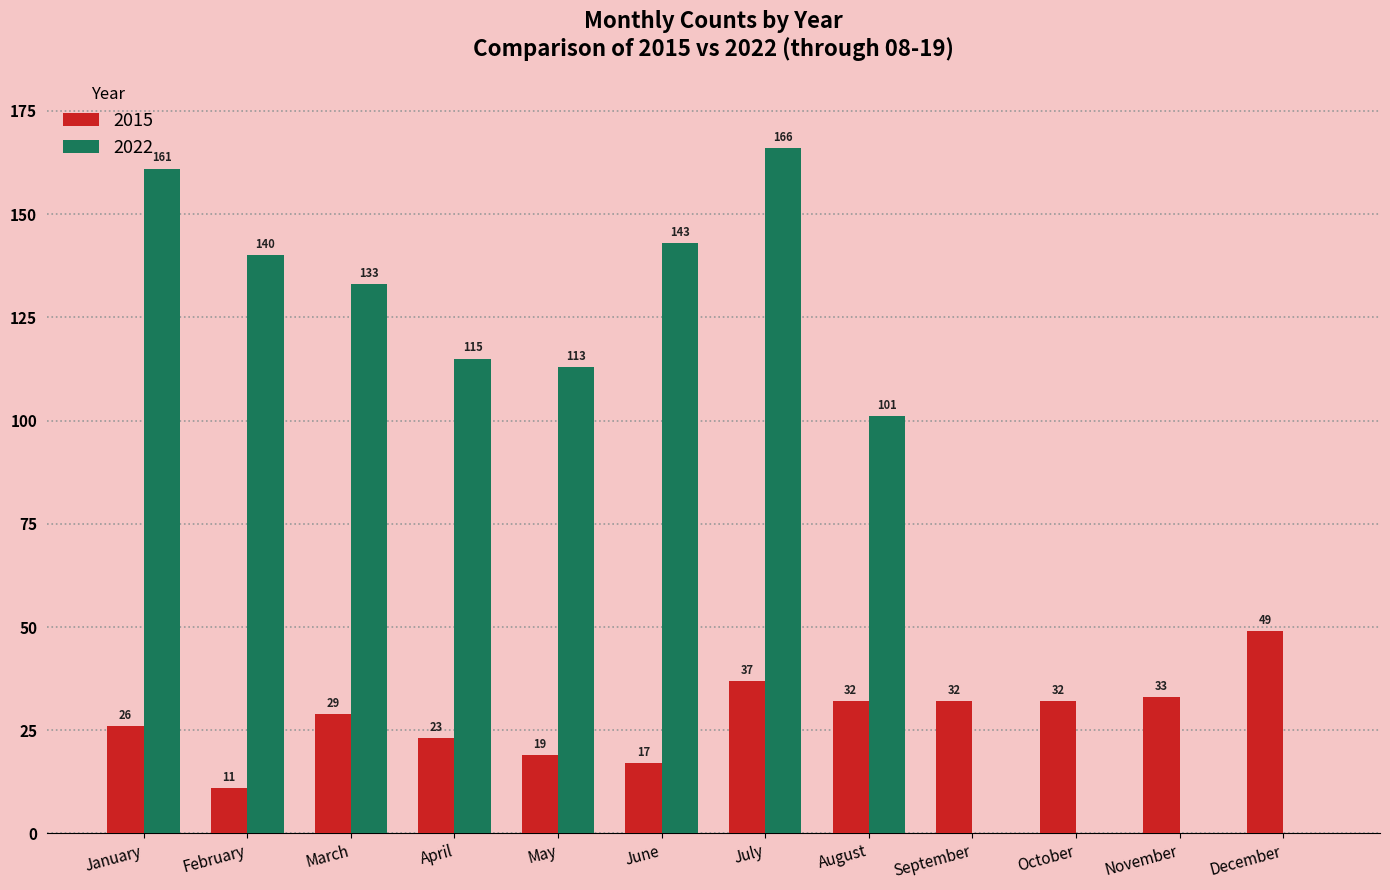

What is the difference between the 2022 values at October and April?

115